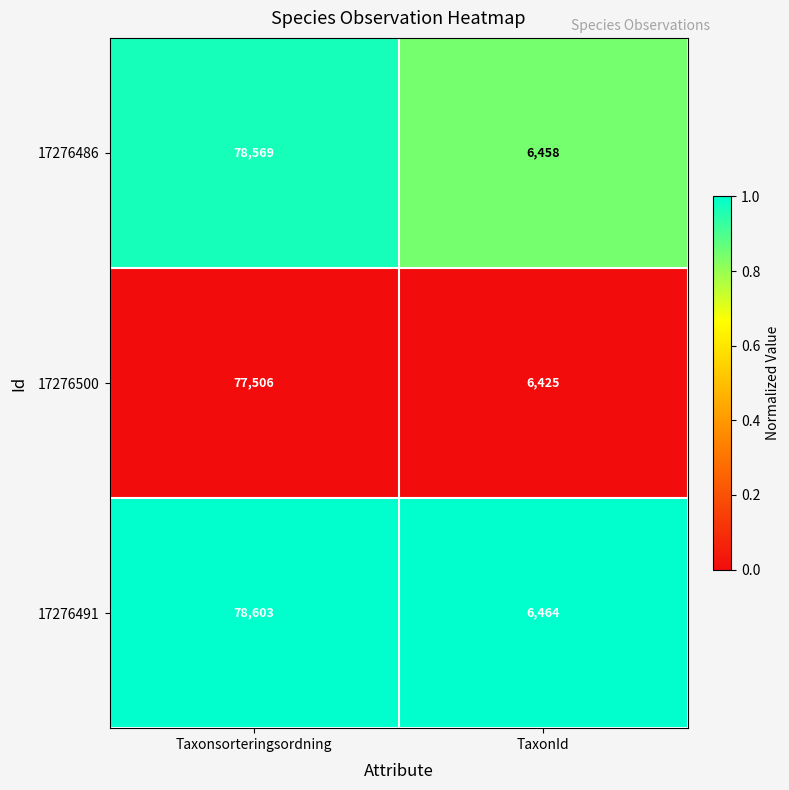

At which category is the sum across all series the highest?

Taxonsorteringsordning